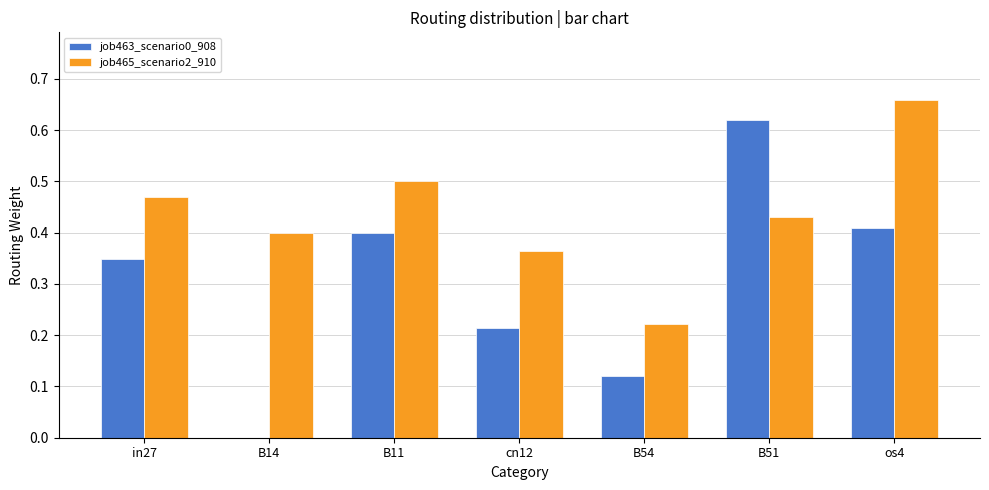

How many groups of bars are there?

7